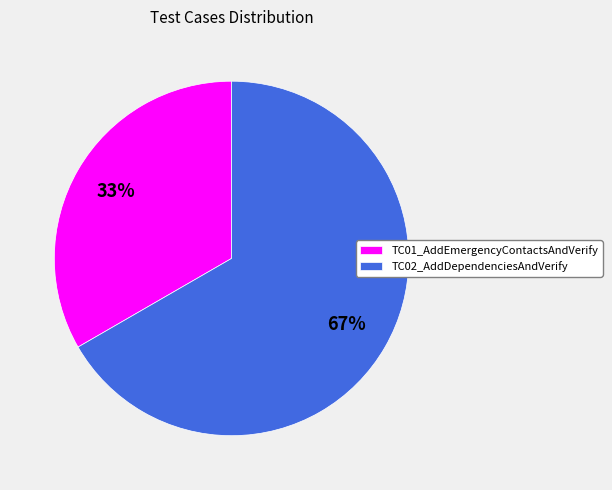

Which category has the biggest portion of the pie?

TC02_AddDependenciesAndVerify